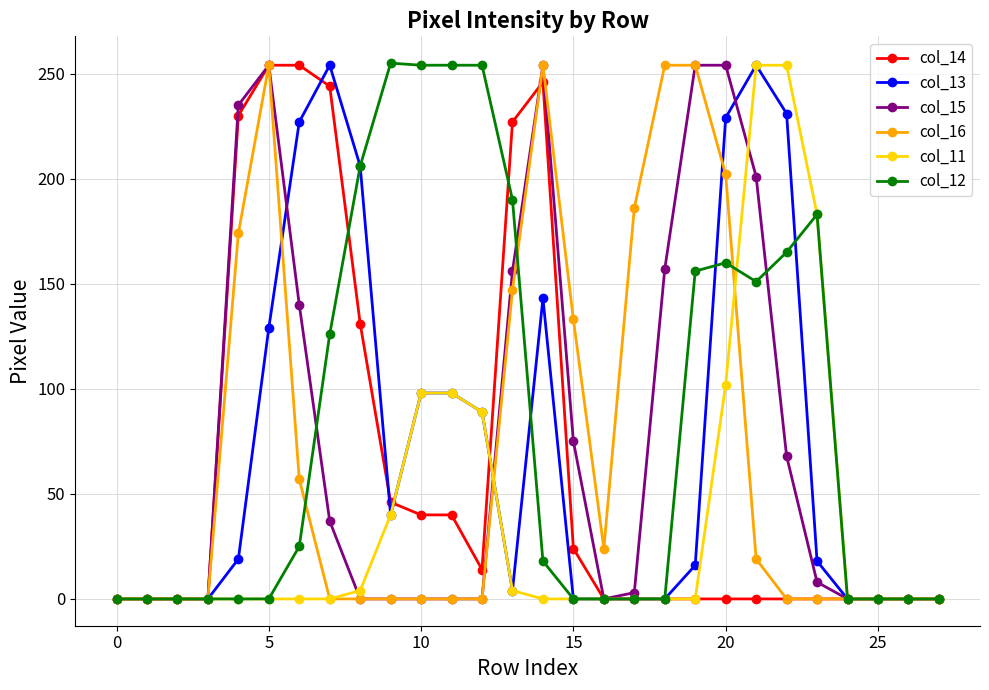

What is the maximum value shown in the chart?

255